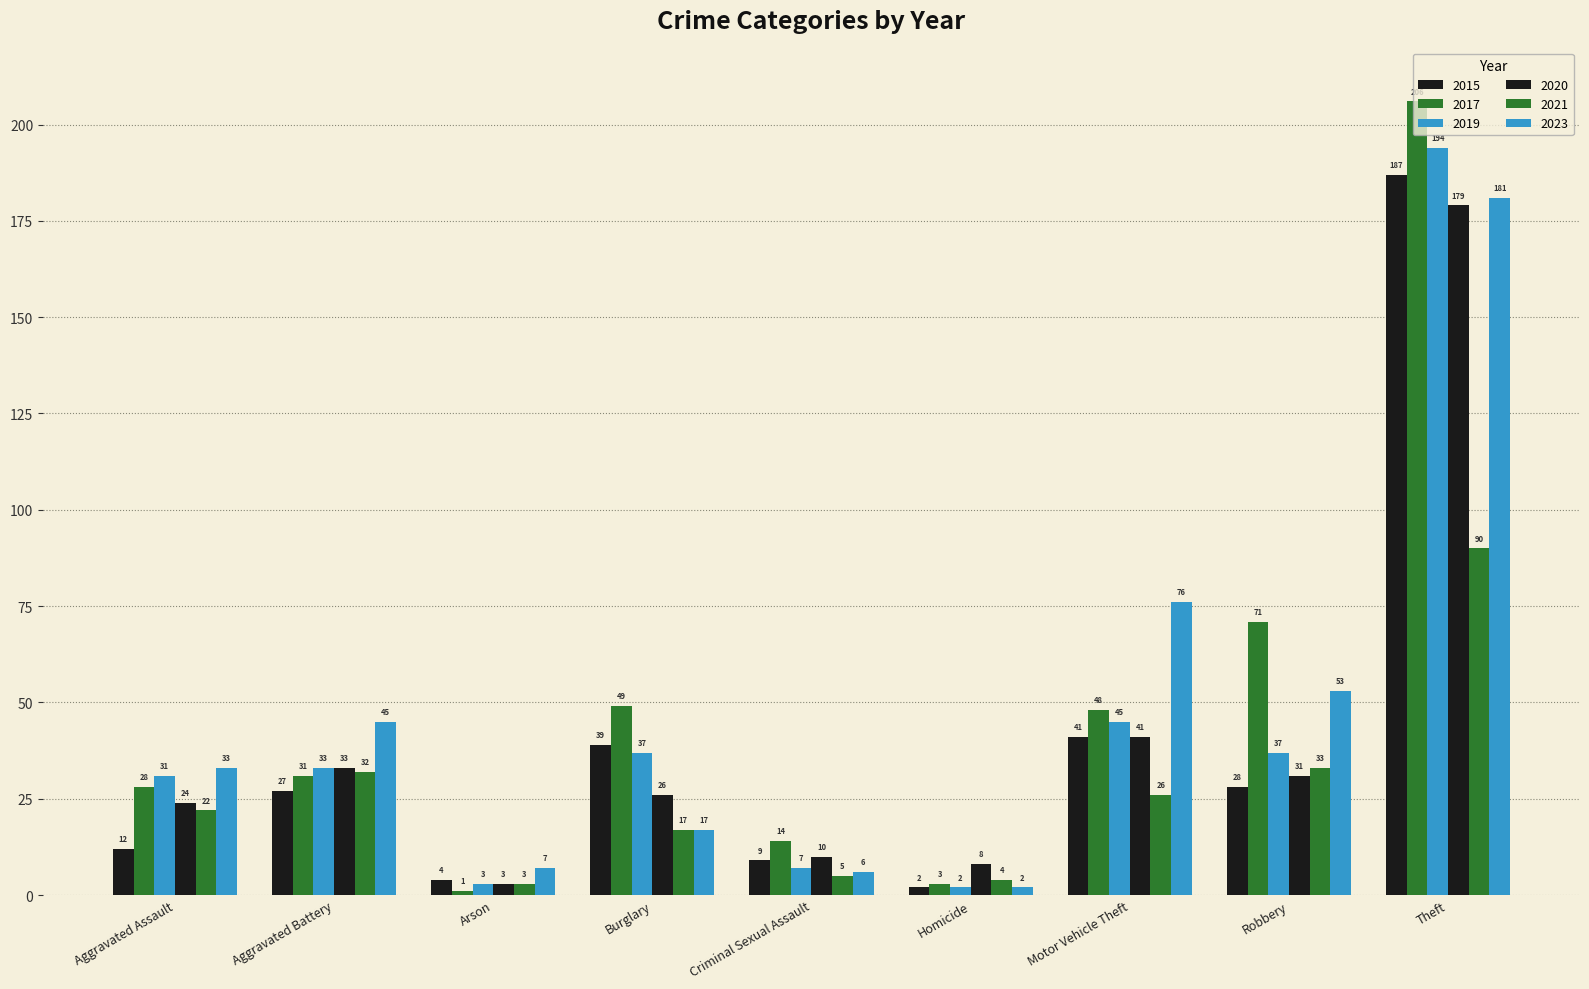

Which series has the largest total across all categories?

2017